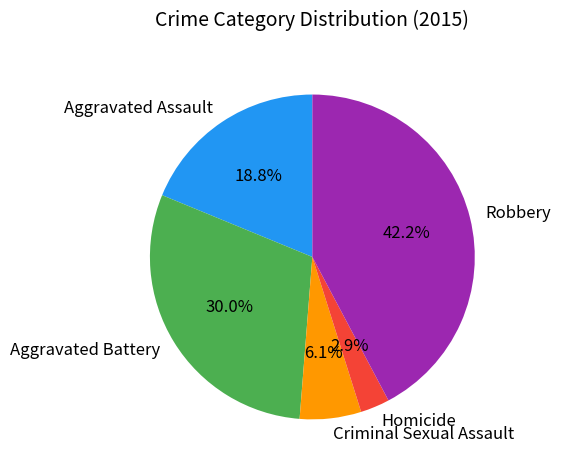

Count the number of slices in the pie.

5